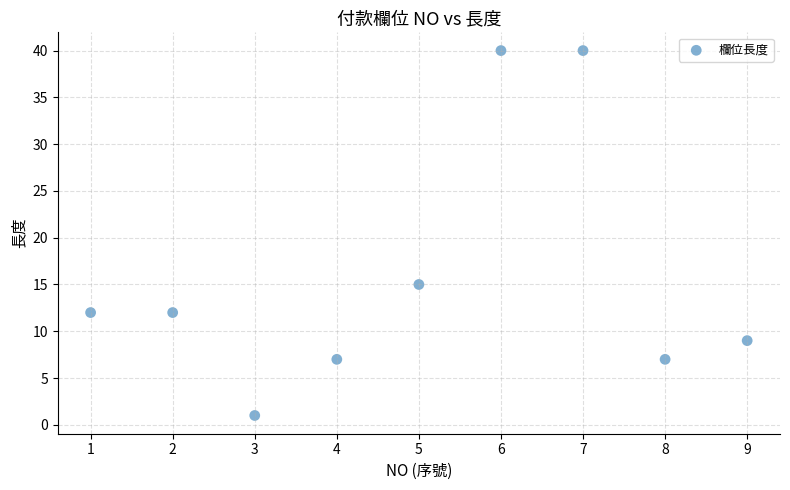

What is the range of X values (max minus min)?

8